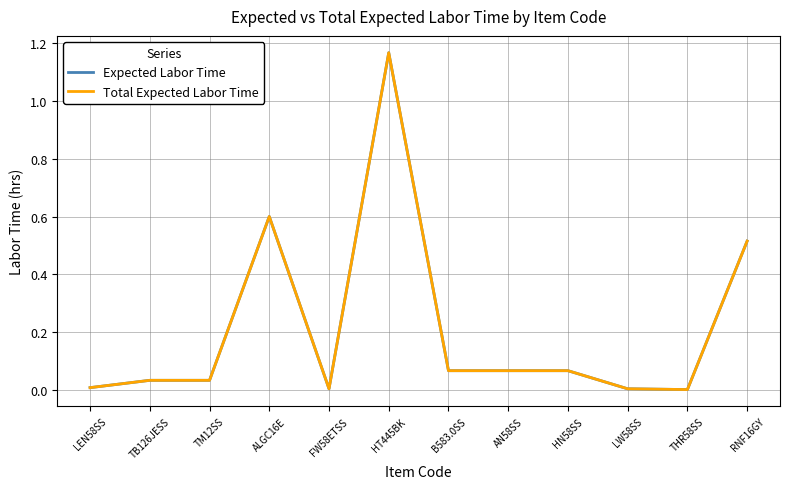

What is the sum of the Total Expected Labor Time values at TM12SS and ALGC16E?

0.6